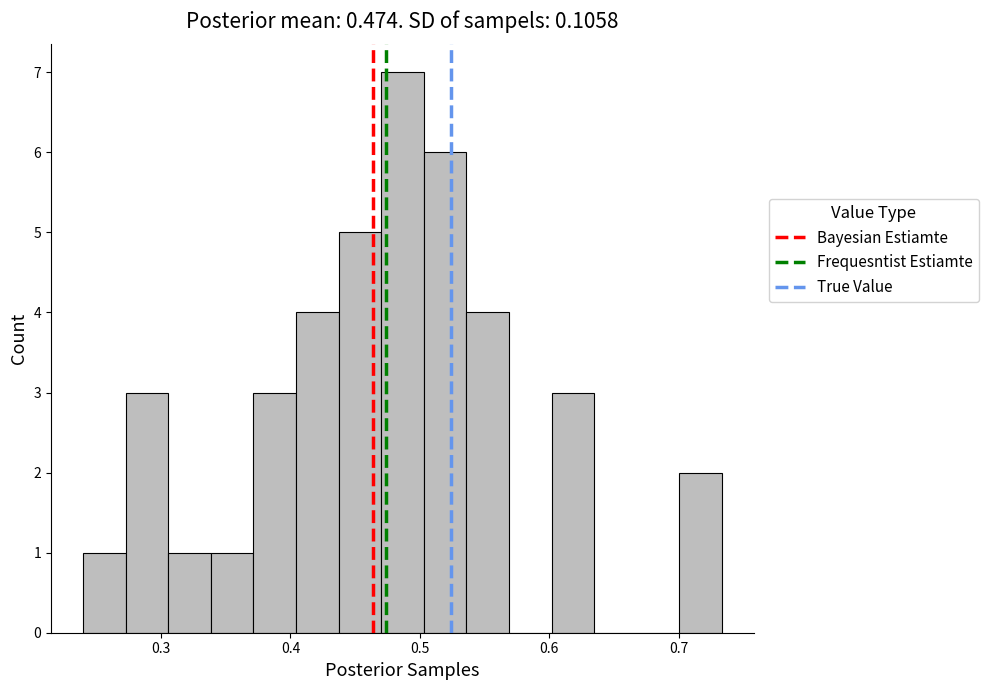

Around what value on the x-axis is the tallest bar? Give the approximate position of its centre, as read against the axis.

0.49